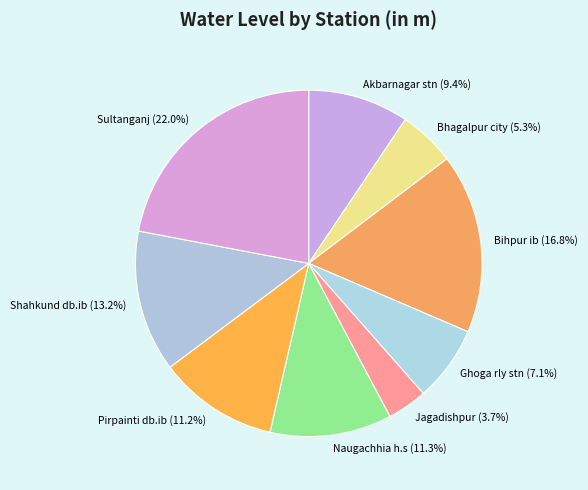

Which category has the biggest portion of the pie?

Sultanganj